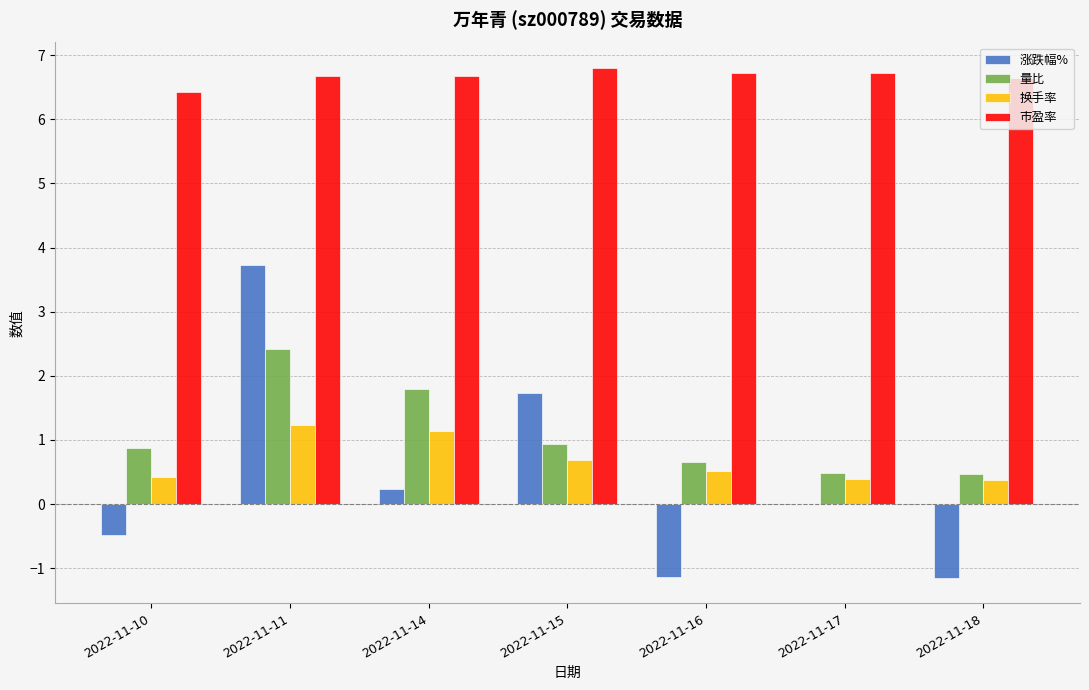

What is the value of the 涨跌幅% bar at the 2nd from the left?

3.7